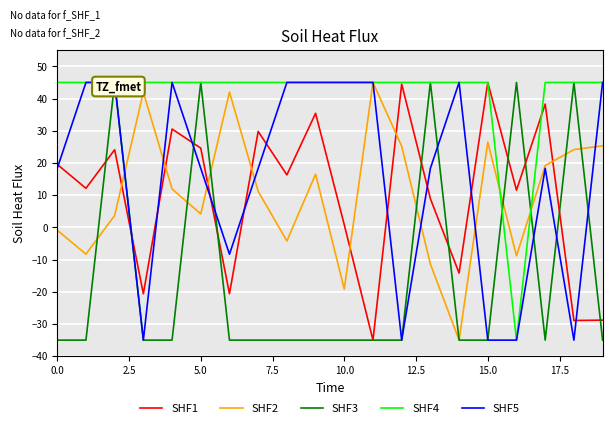

What is the average value of the SHF3 series?

-15.0